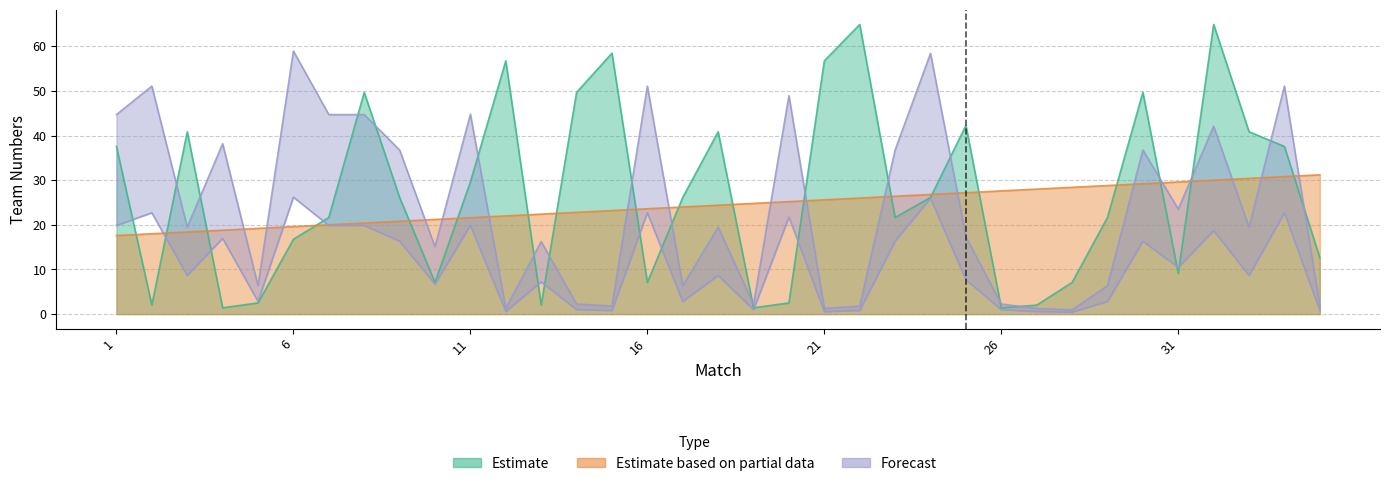

Read the Estimate value at 22.

64.9